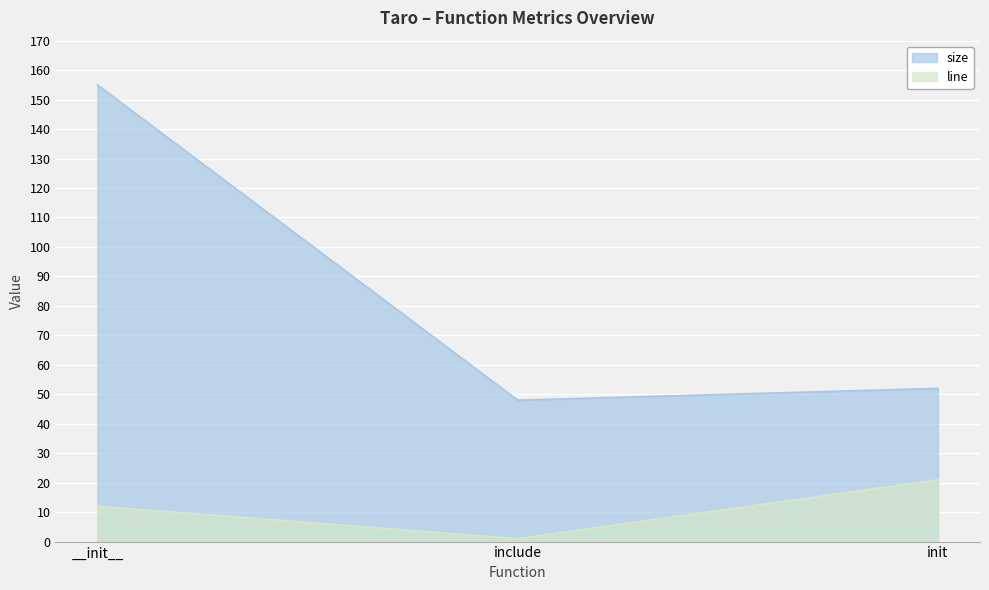

List the series in order of their overall mean, highest first.

size, line